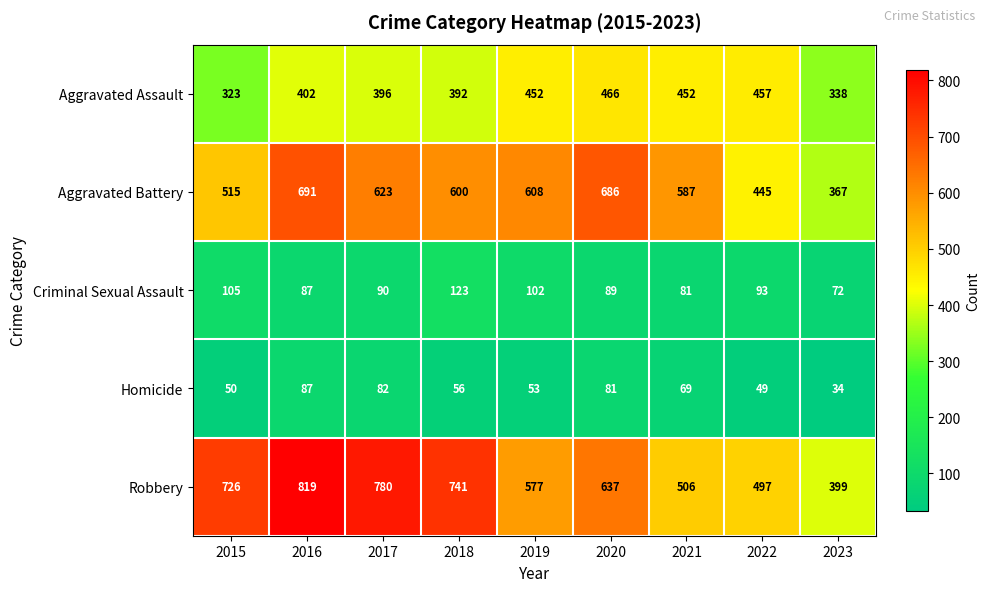

At 2019, list the series in order from largest to smallest.

Aggravated Battery, Robbery, Aggravated Assault, Criminal Sexual Assault, Homicide